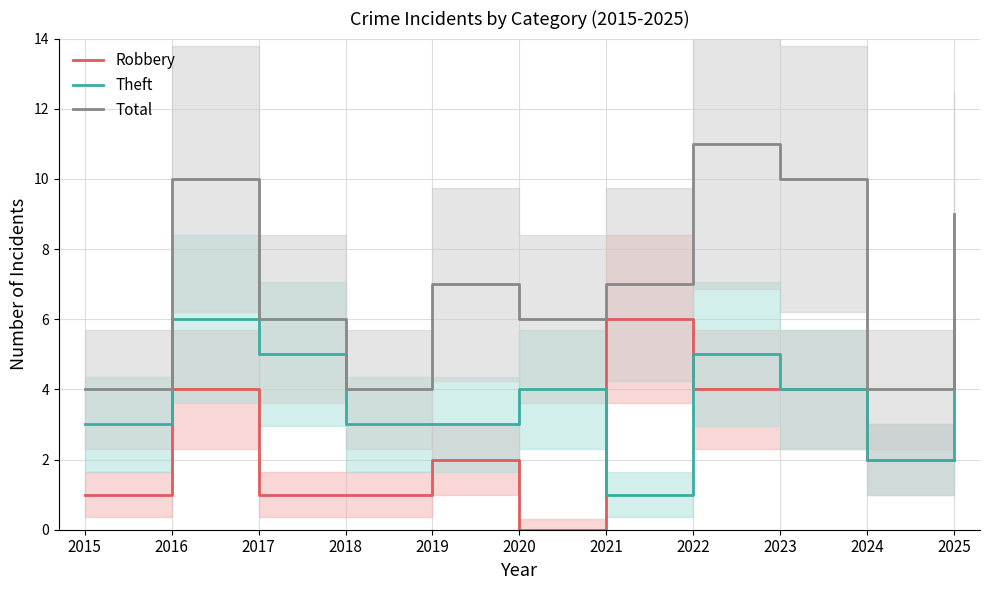

What is the difference between the Total values at 2020 and 2016?

4